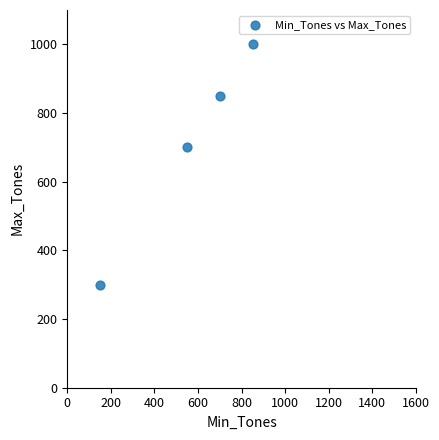

What Y value in the scatter plot is closest to 650?

700